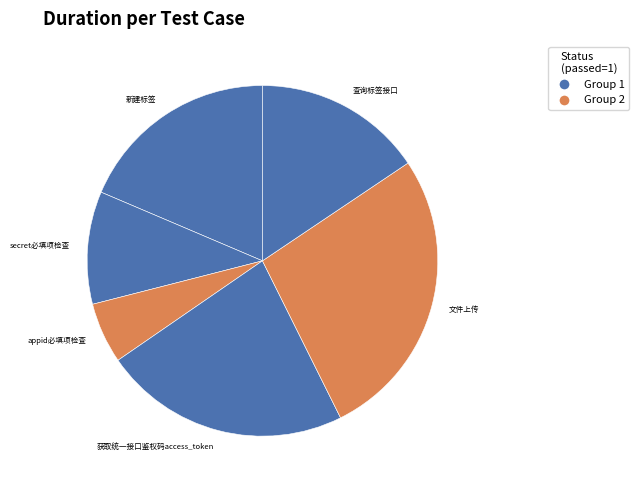

What is the largest slice in the pie chart?

文件上传